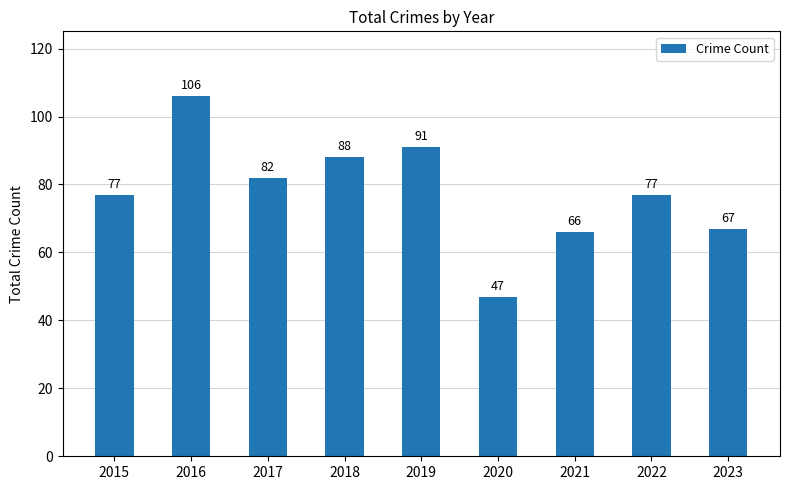

What is the maximum value shown in the chart?

106